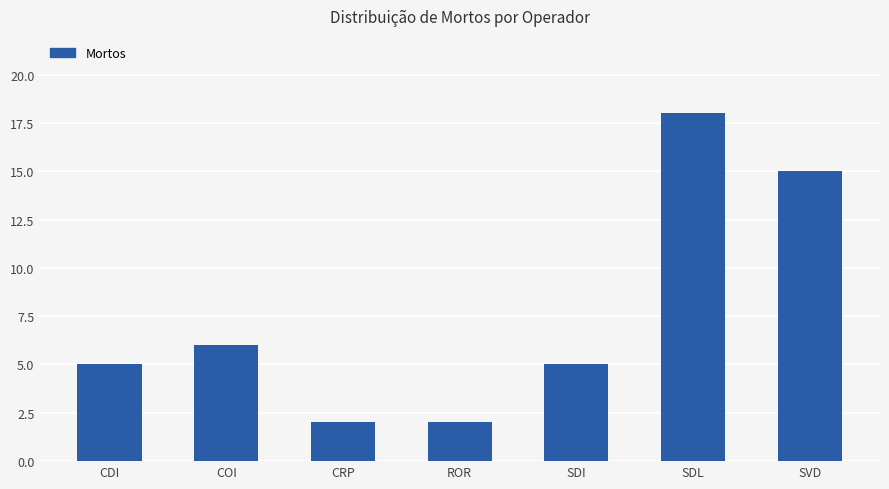

Between CDI and COI, which is larger?

COI